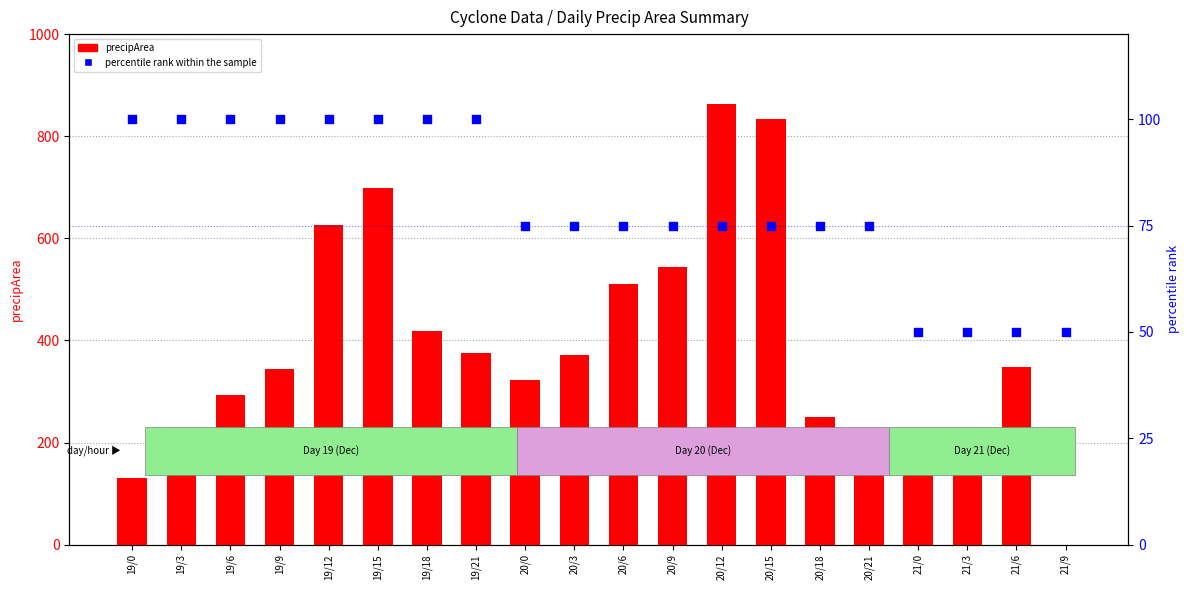

Which series reaches the minimum Y coordinate?

precipArea